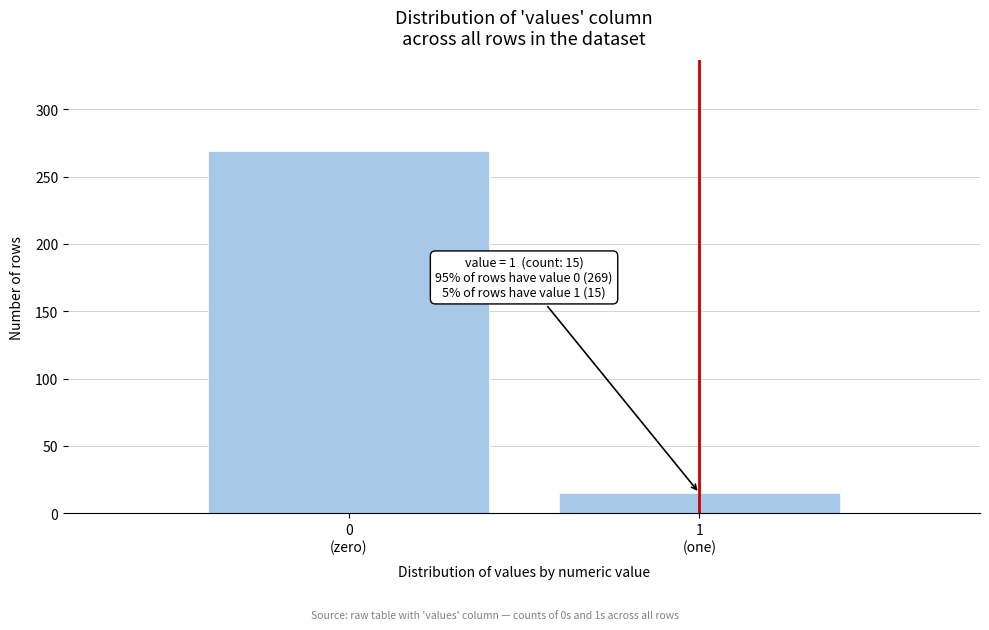

Reading left to right, what are all the values shown in this chart?

269	15